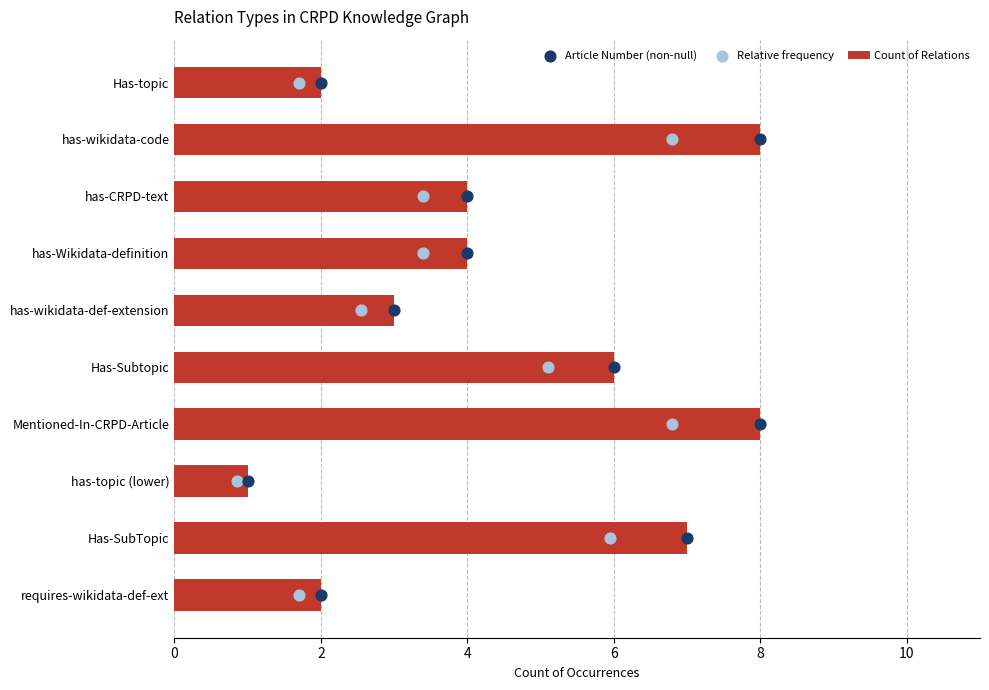

What is the sum of all Count of Relations values?

45